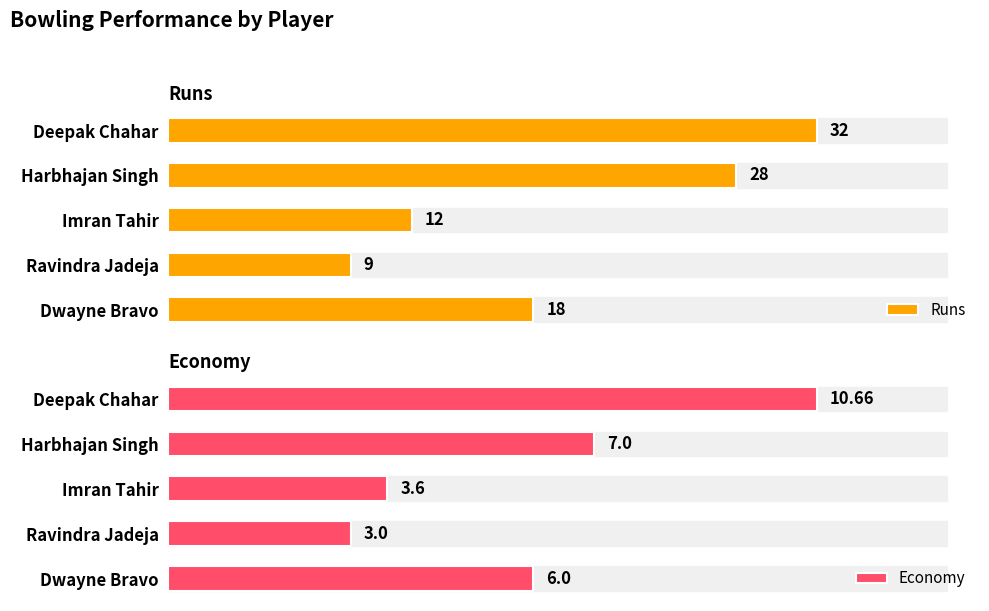

Where is Runs nearest to the value 20?

Dwayne Bravo